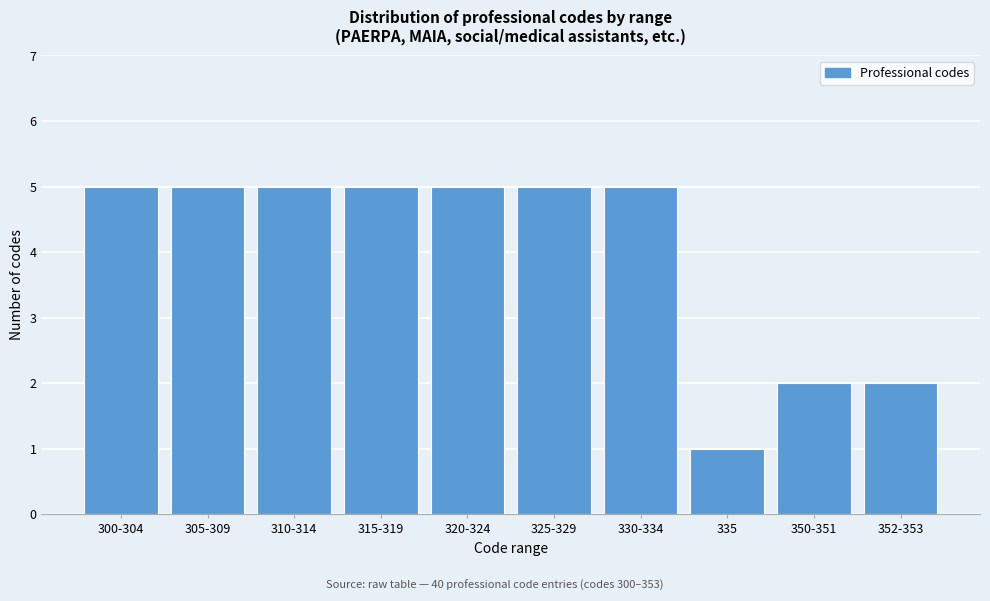

Reading left to right, list all the values displayed in this chart.

5	5	5	5	5	5	5	1	2	2